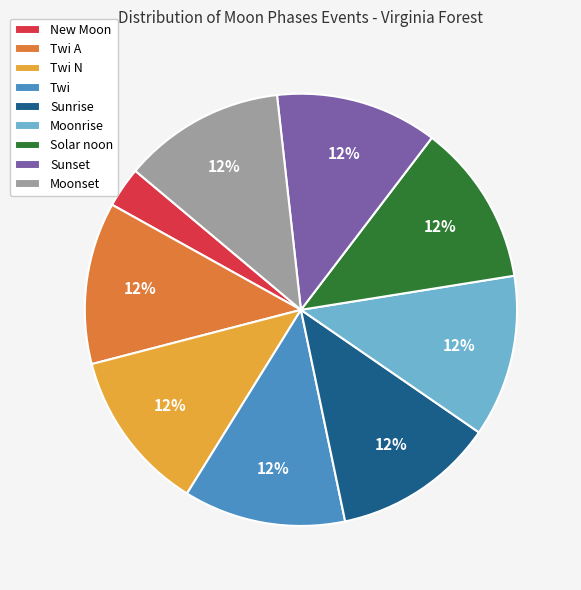

To the nearest percent, what portion does Sunset represent?

12%